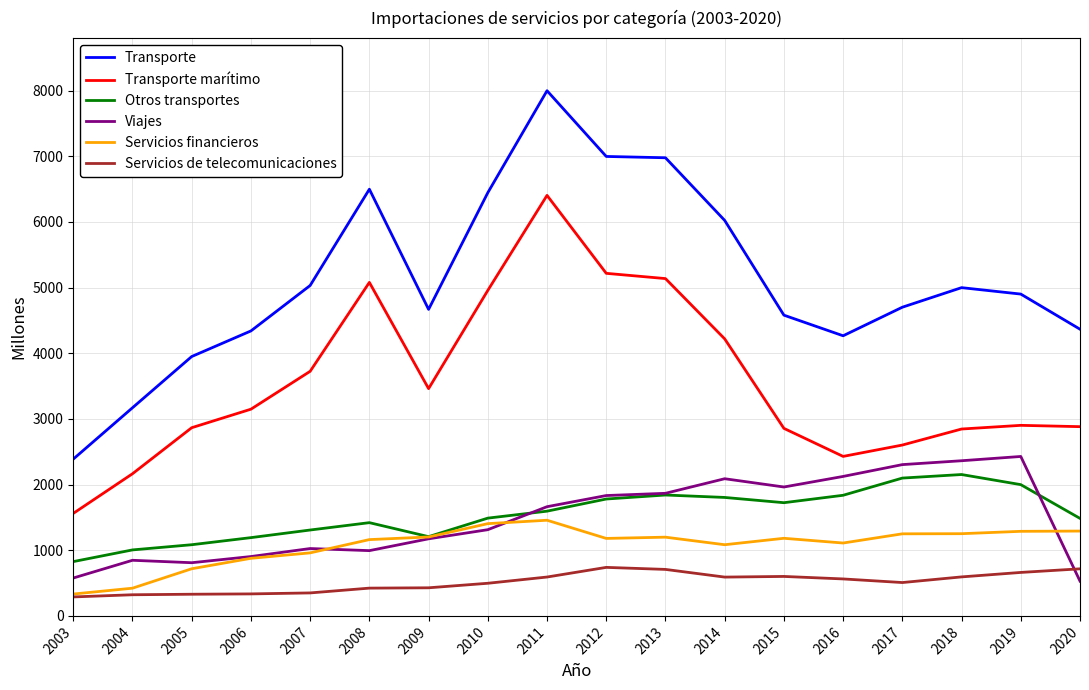

The Servicios financieros series shows 332 at 2016. True or false?

False